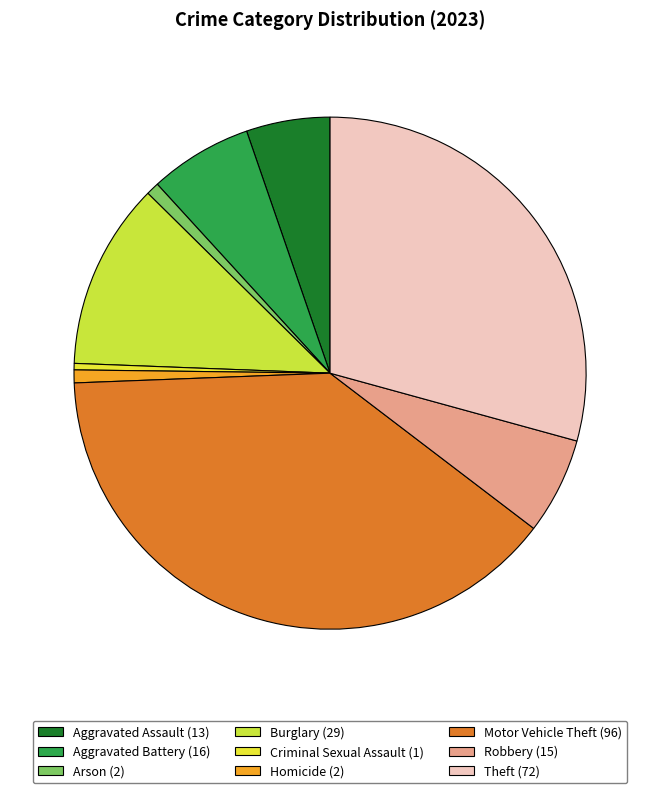

Which slice is the largest?

Motor Vehicle Theft